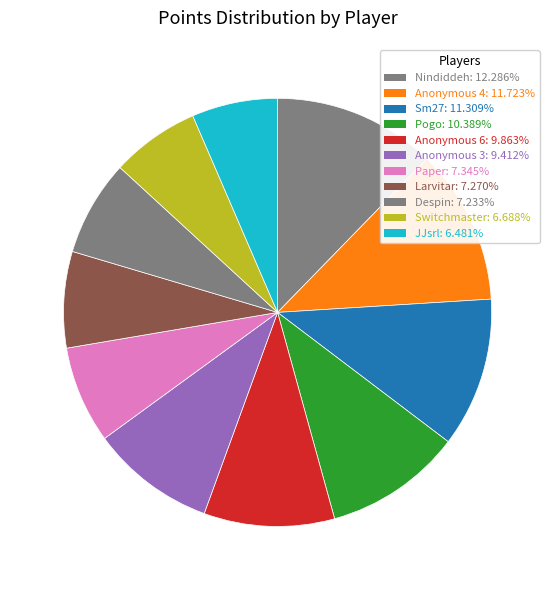

How many segments does this pie chart have?

11